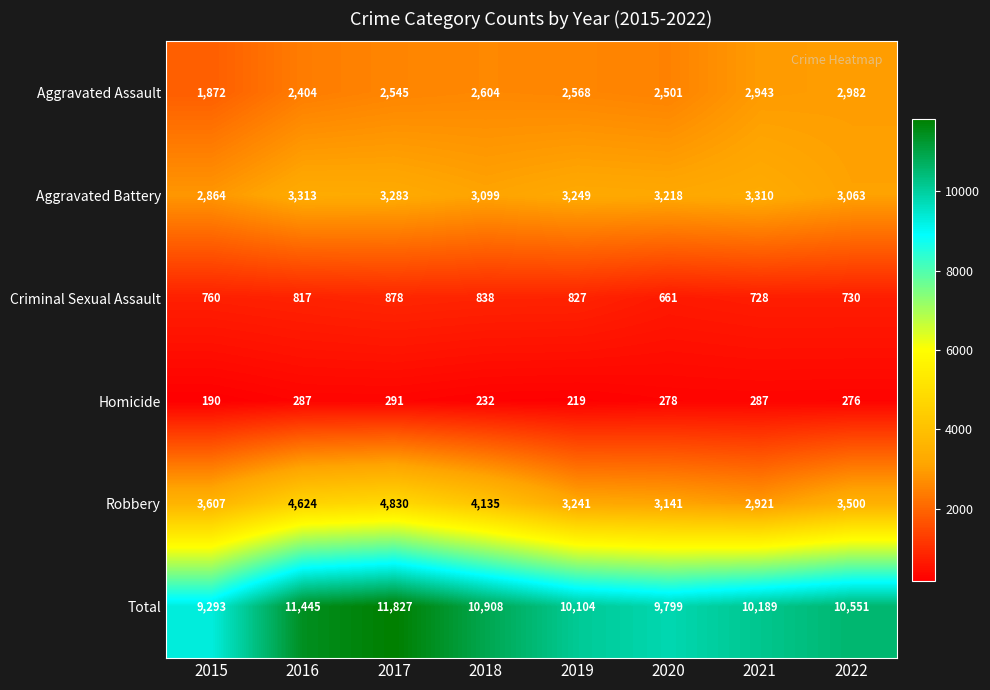

What is the difference between the highest and lowest values at 2016?

11158